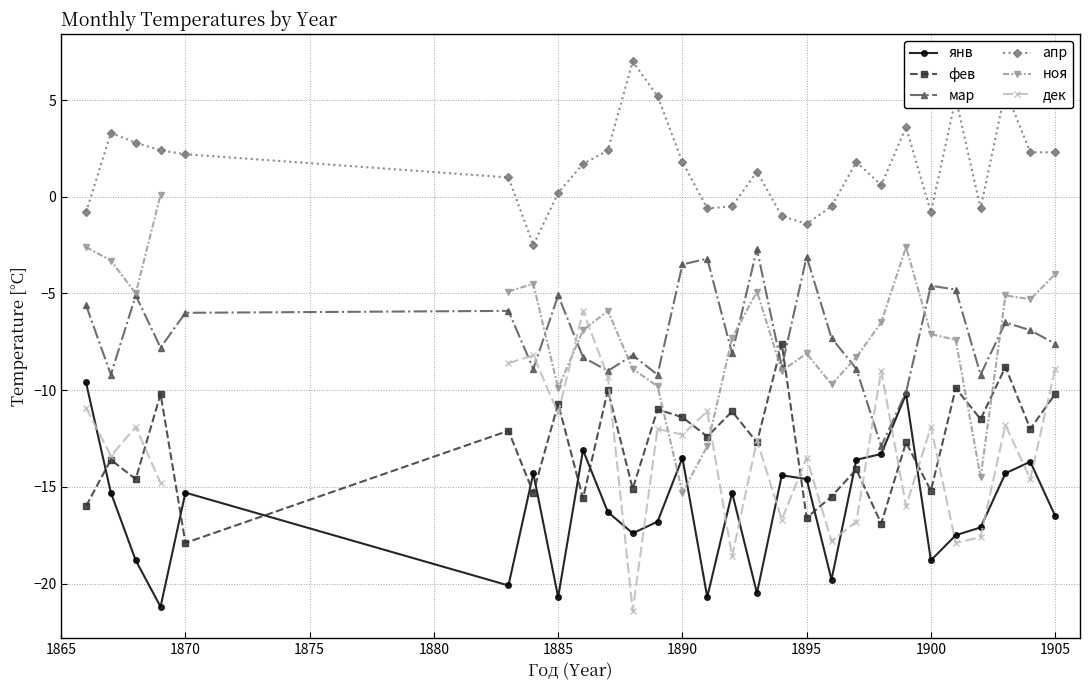

At which category does янв reach its first local peak?

1870